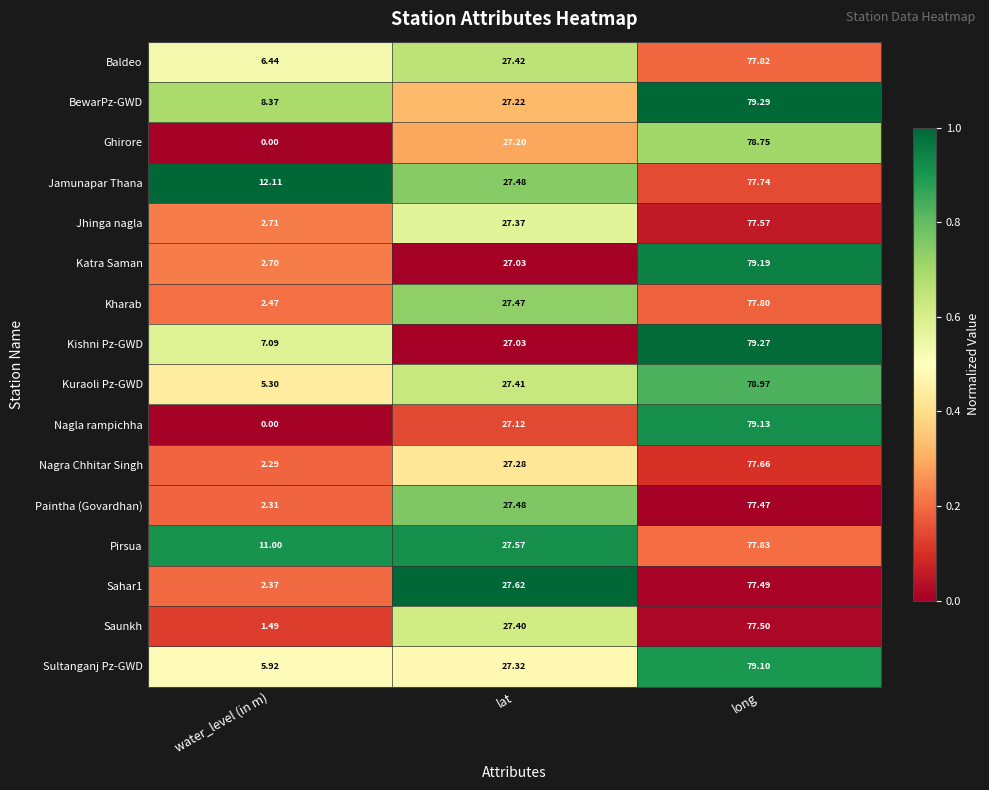

What is the maximum value shown in the chart?

79.3